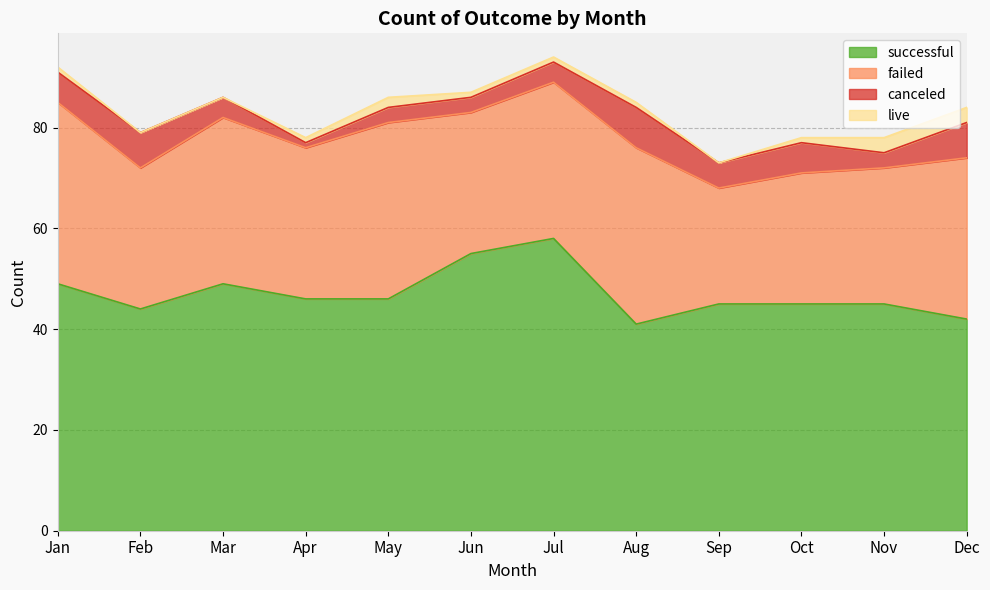

True or false: failed and live intersect in this chart.

False